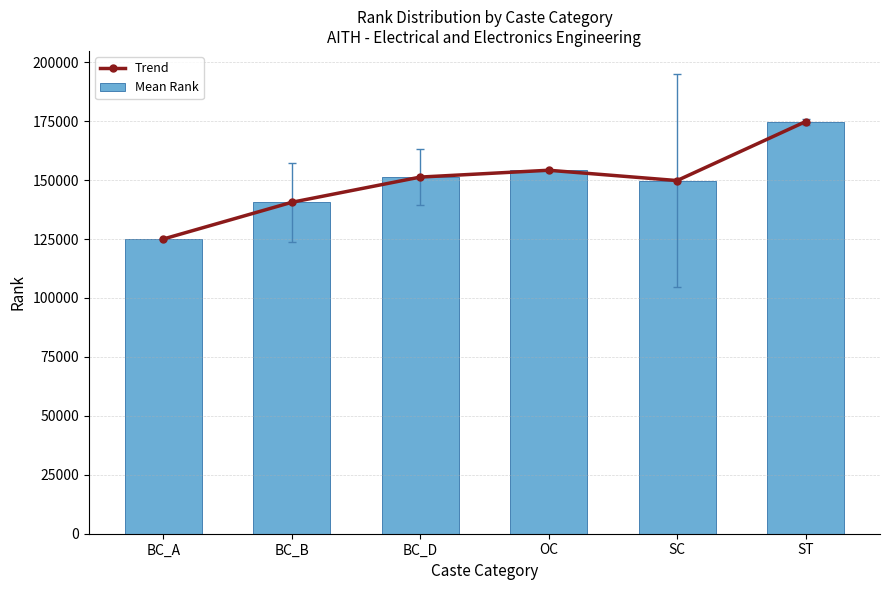

What is the difference between the maximum and minimum values in the Trend series?

49780.0